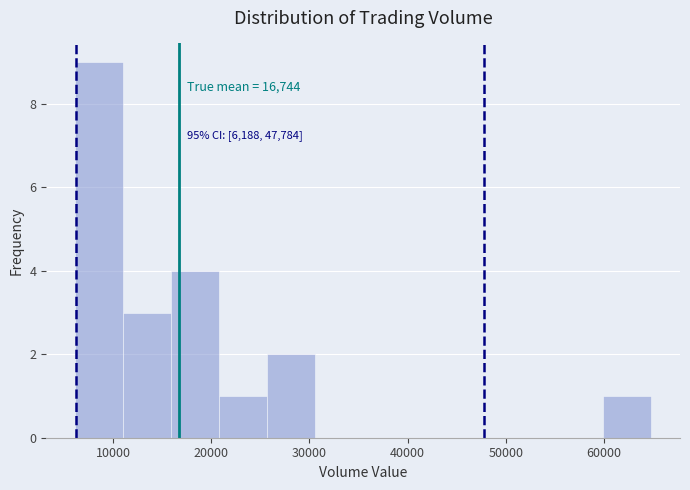

Which range on the x-axis has the tallest bar?

6000 to 11000